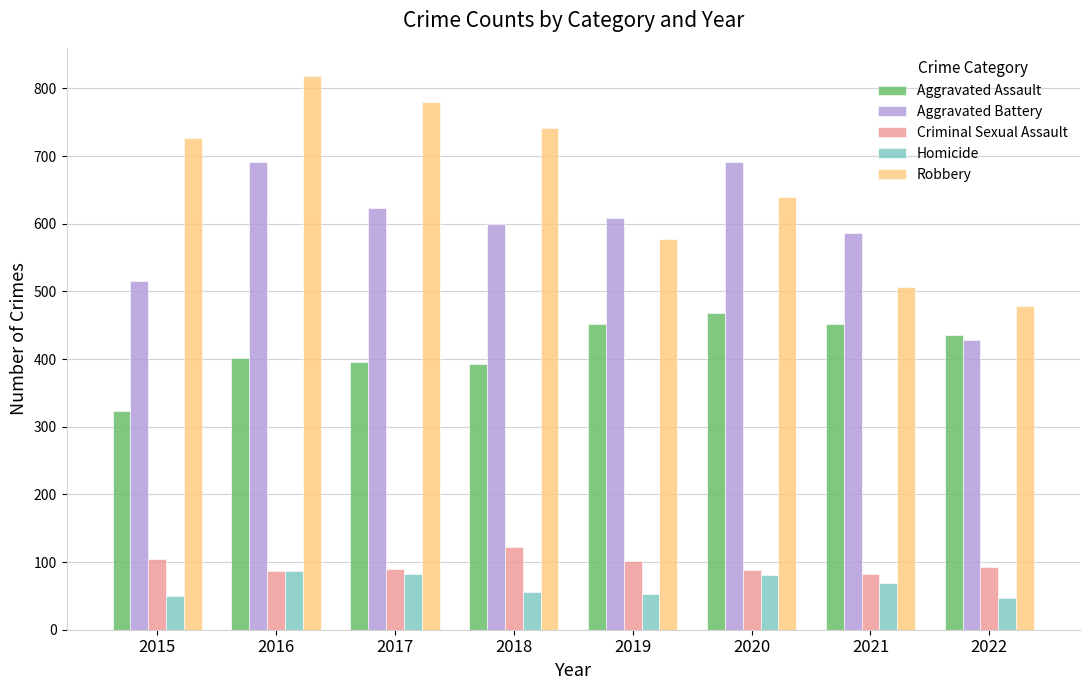

The value of Aggravated Assault at 2016 is 402. True or false?

True